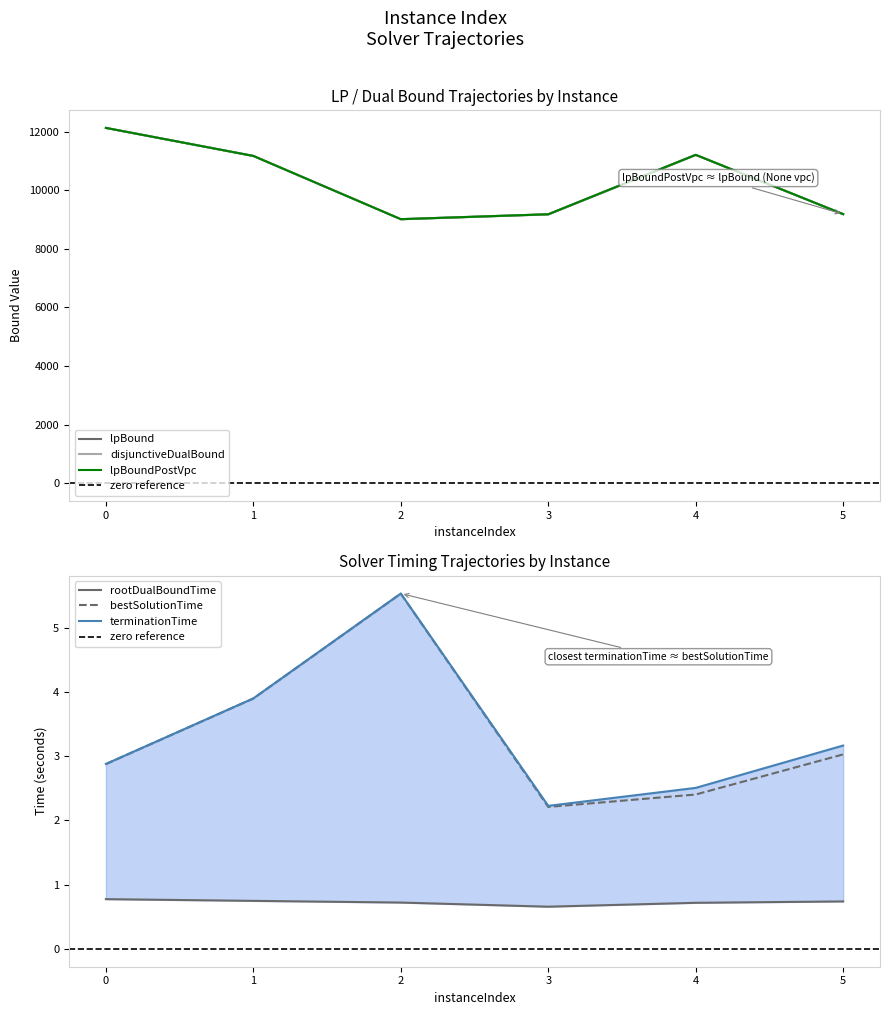

What is the value of the disjunctiveDualBound point at the 6th from the left?

9182.5